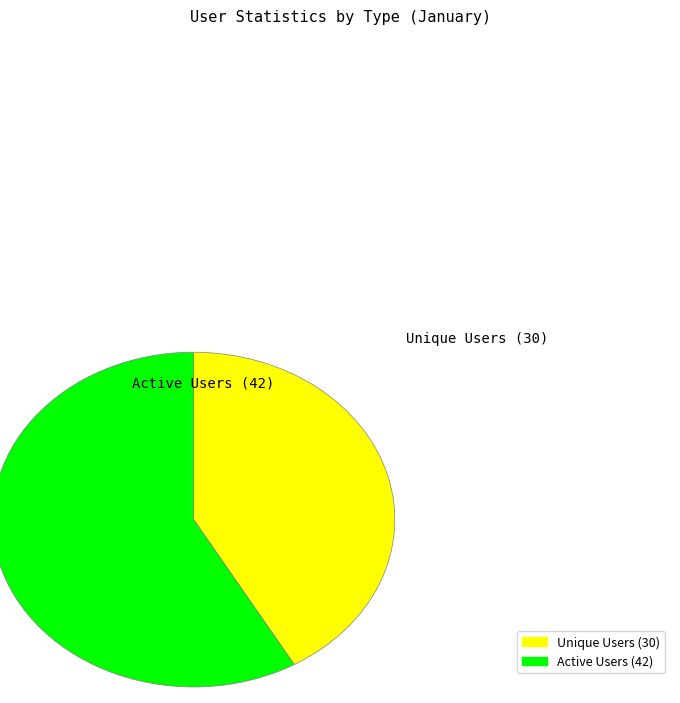

Do Unique Users and Active Users together represent more than half of the pie?

Yes